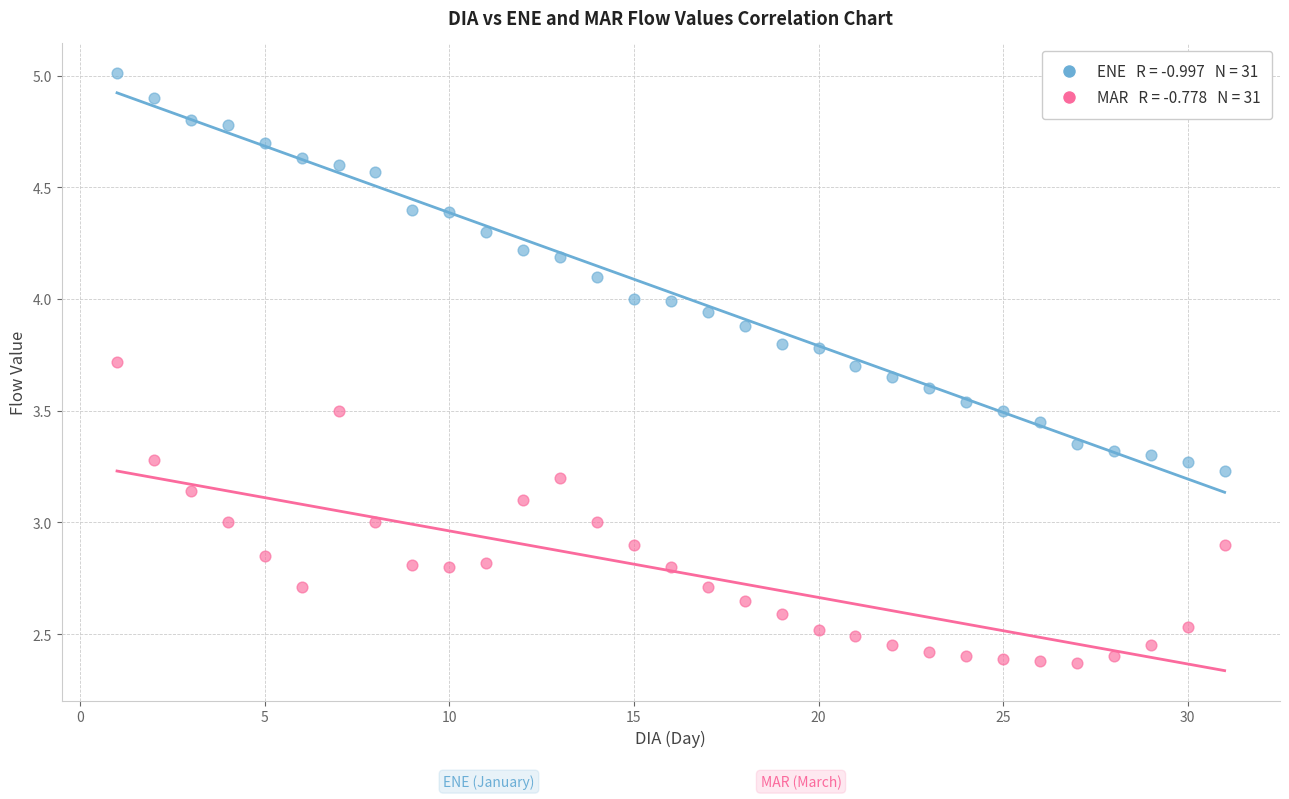

Across all data points, what is the range of X values (max minus min)?

30.0